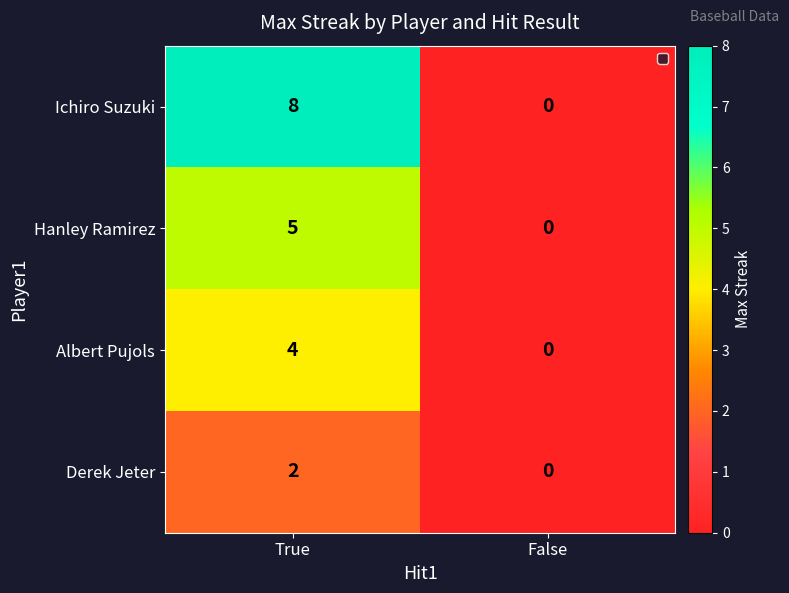

Read the Albert Pujols value at True.

4